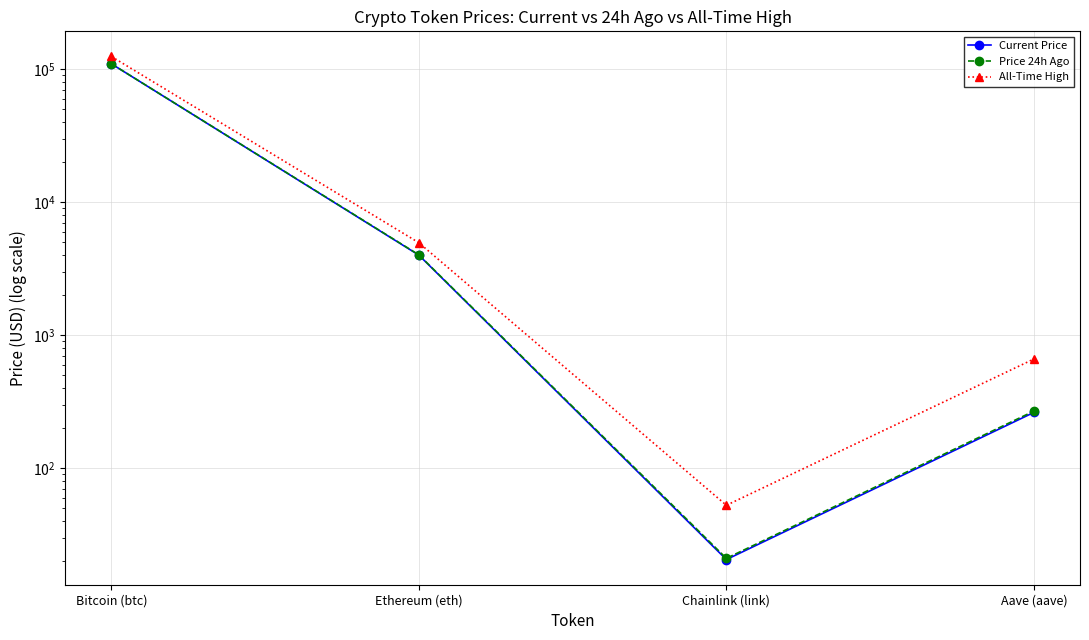

What position from the right is Chainlink (link)?

2